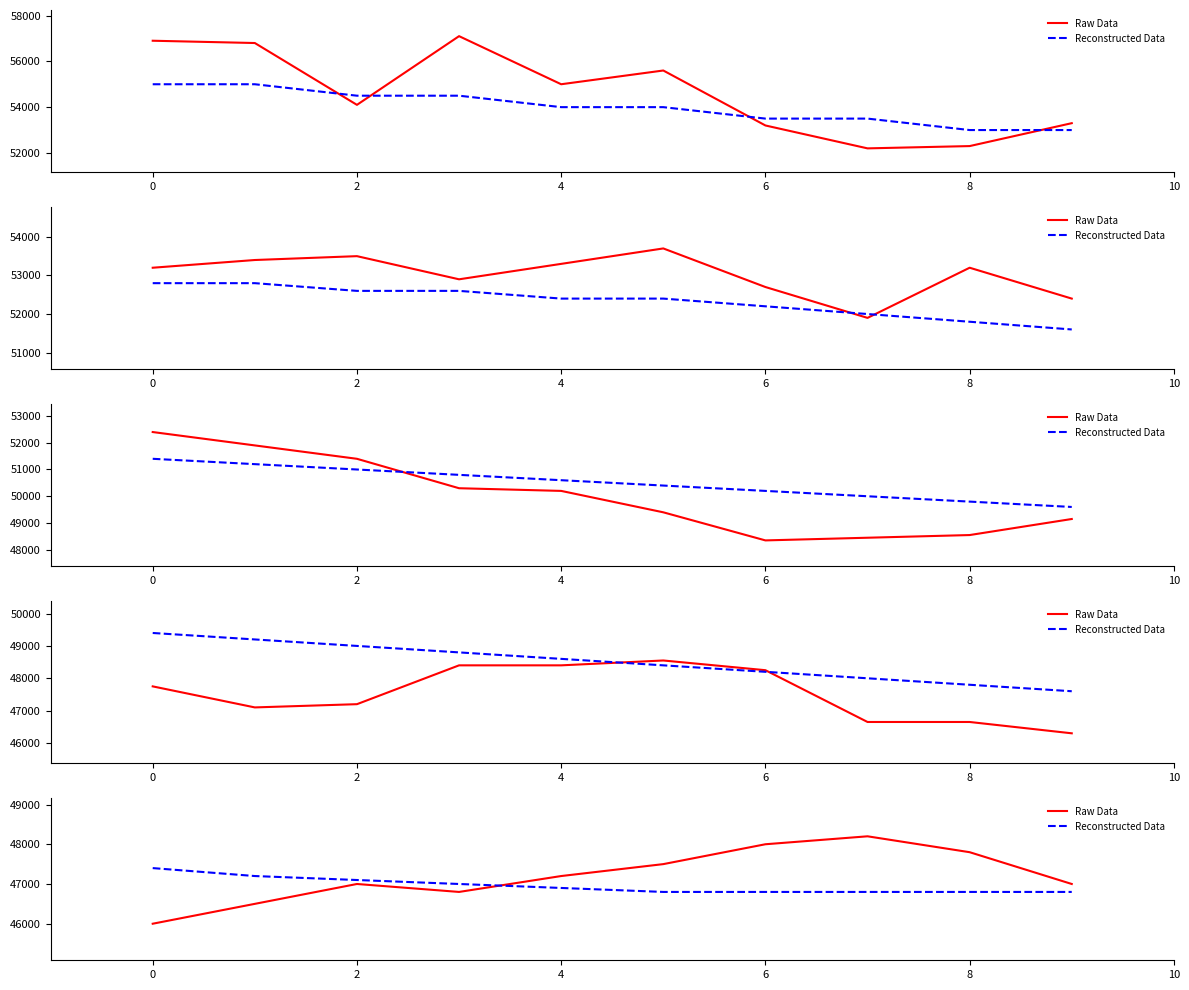

What are all the series names shown in the legend?

Raw Data, Reconstructed Data